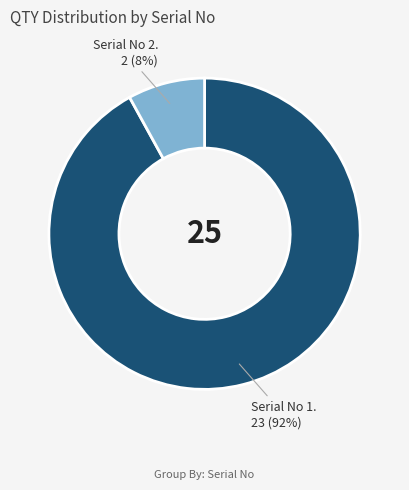

To the nearest percent, what is the difference between the largest and smallest slice percentages?

84%